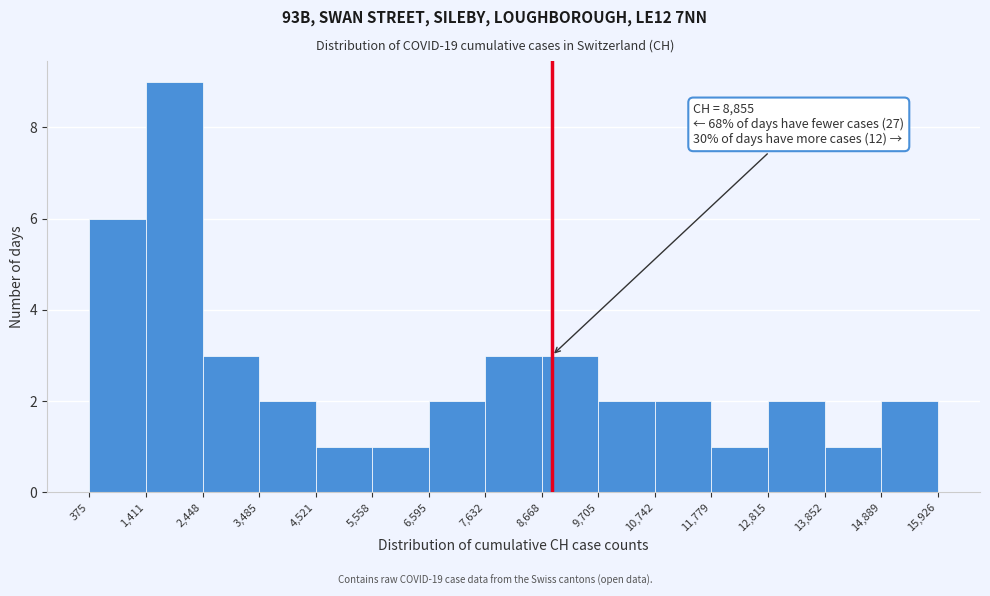

Over which range of the x-axis is the bar tallest?

1,411 to 2,448